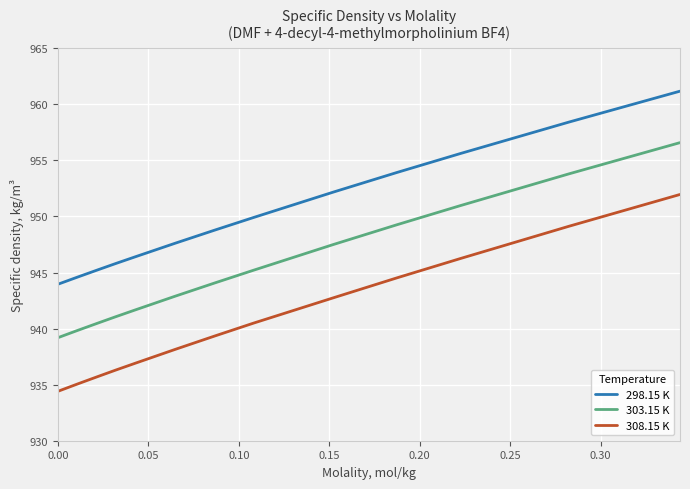

Which series has the largest total across all categories?

298.15 K